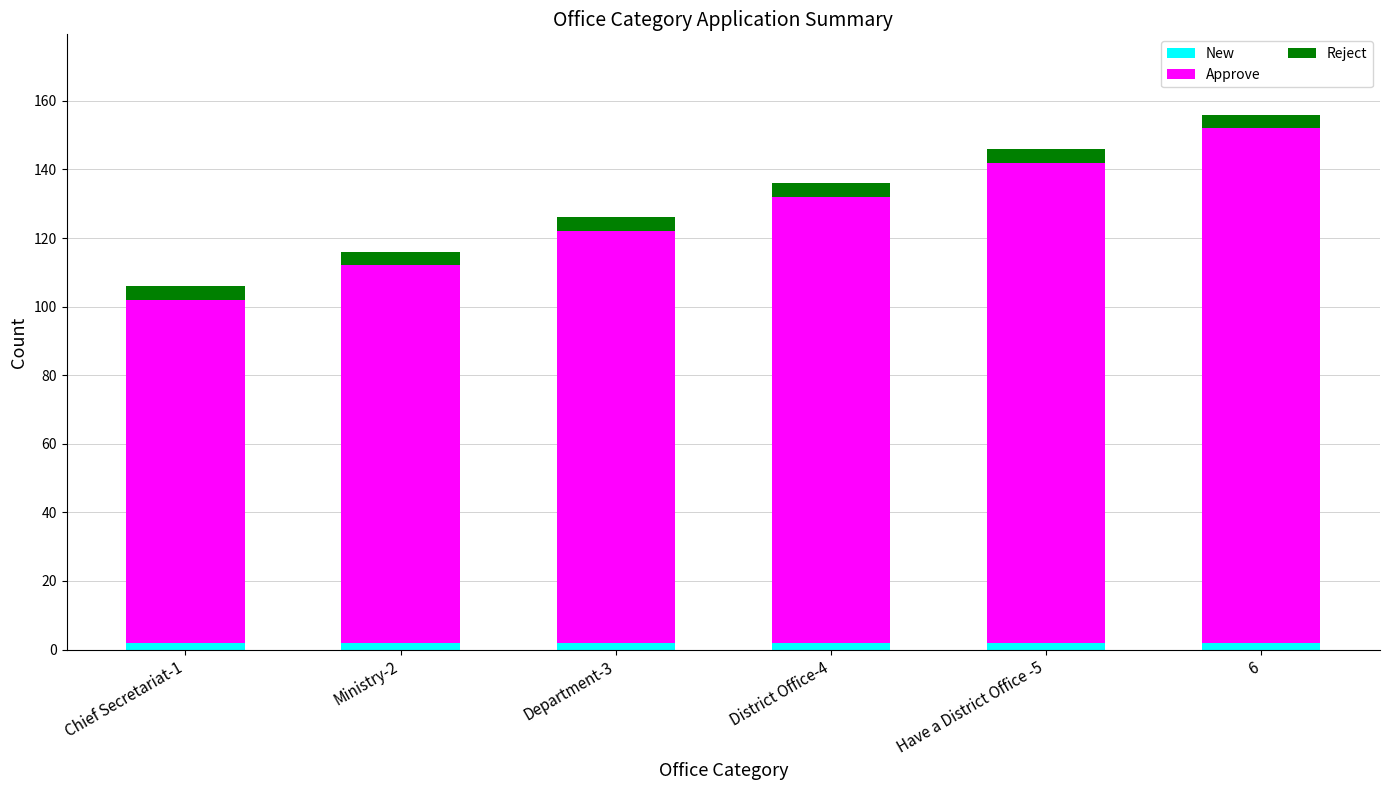

What is the sum of all New values?

12